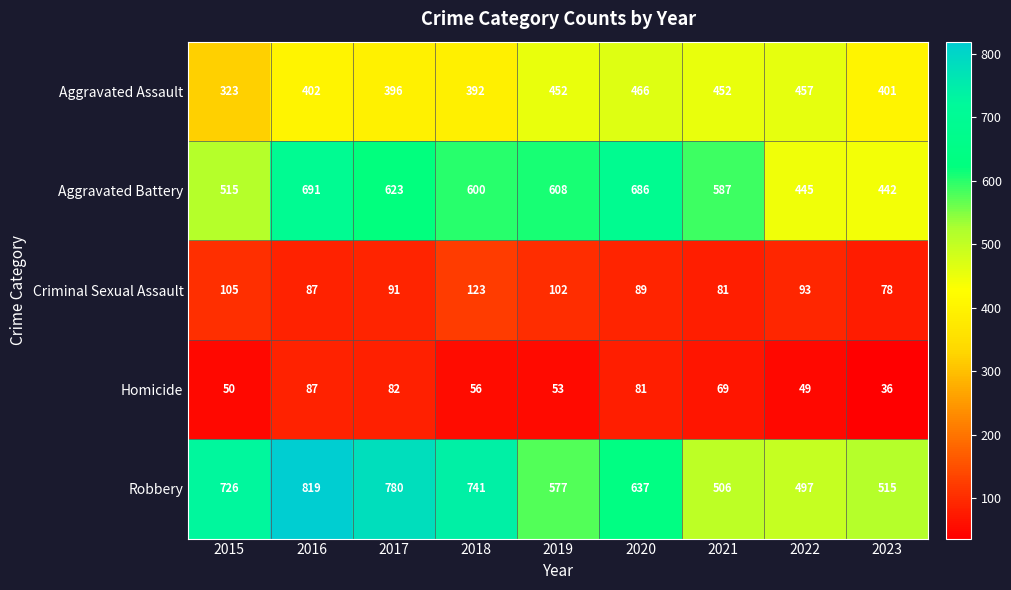

List the series in order of their peak value, lowest first.

Homicide, Criminal Sexual Assault, Aggravated Assault, Aggravated Battery, Robbery